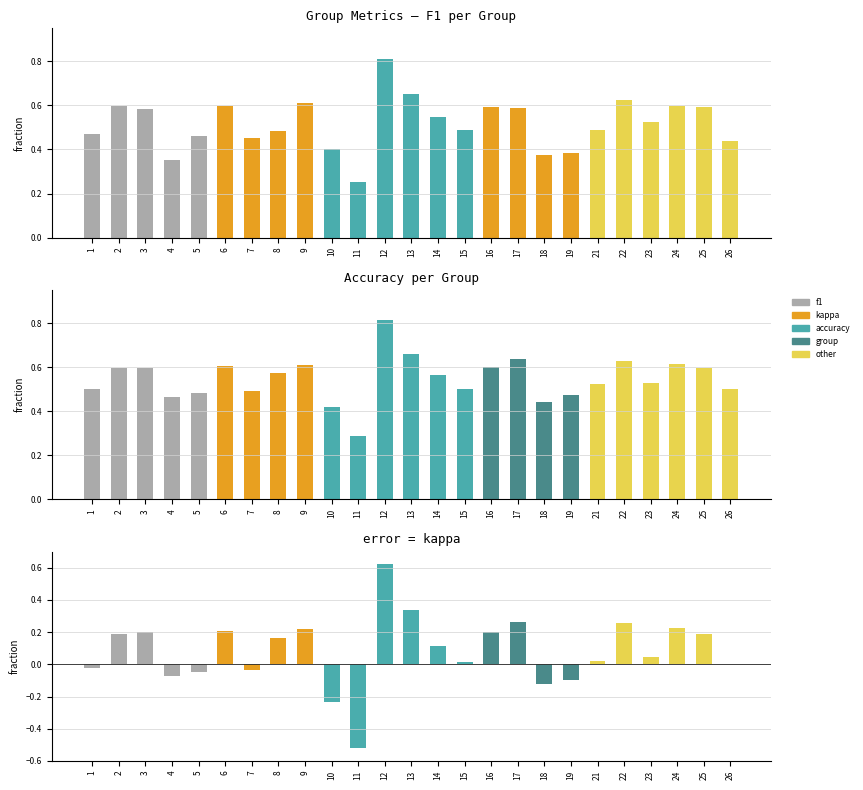

What value does the f1 series have at 1?

0.5